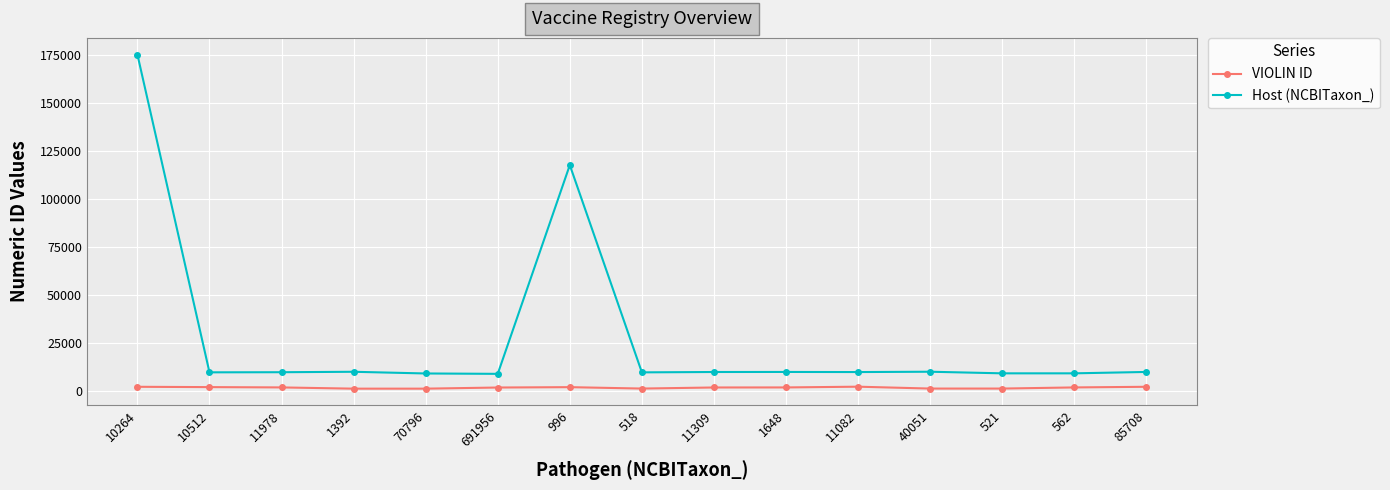

What is the total value across all series at 85708?

11919